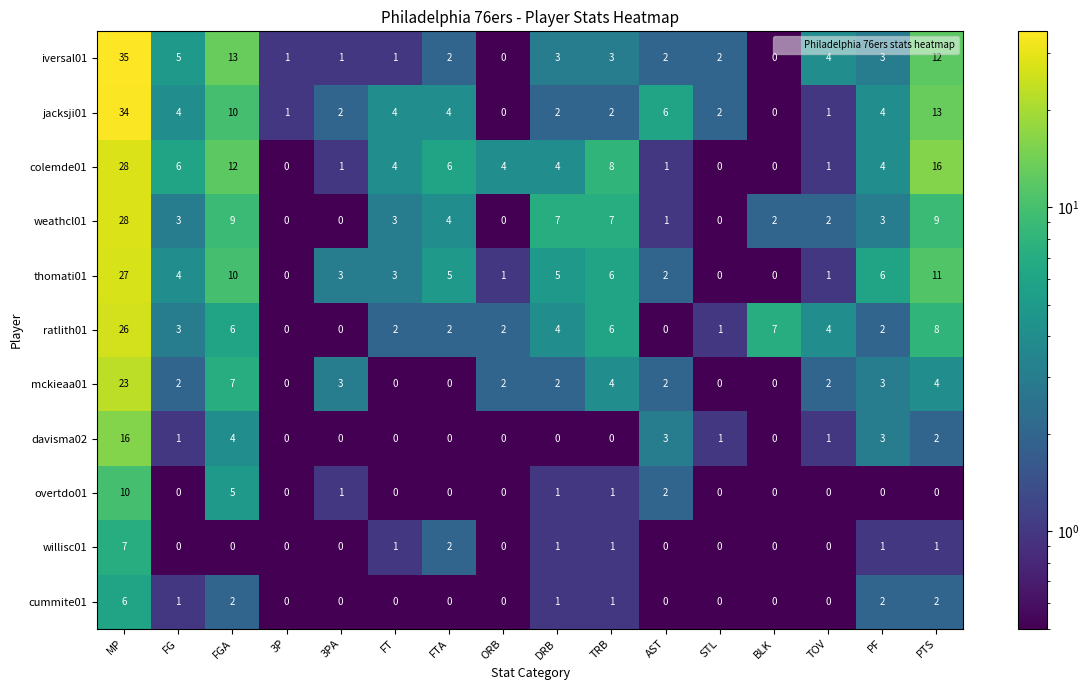

At how many categories does at least one series exceed 19?

1